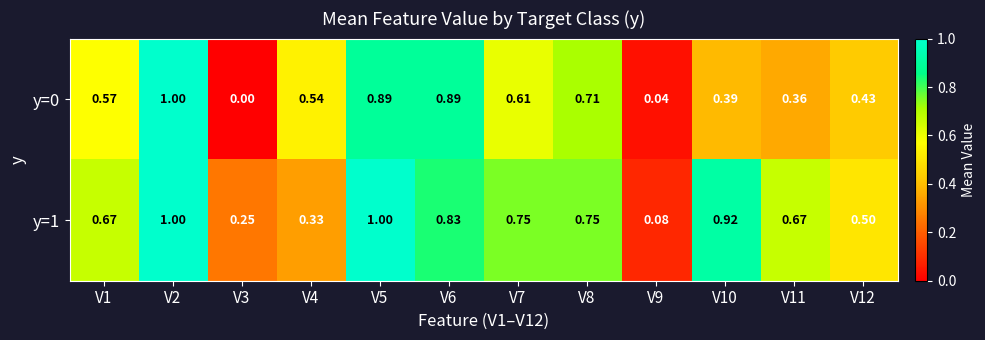

Is the value of y=1 at V6 greater than the value of y=0 at V10?

Yes